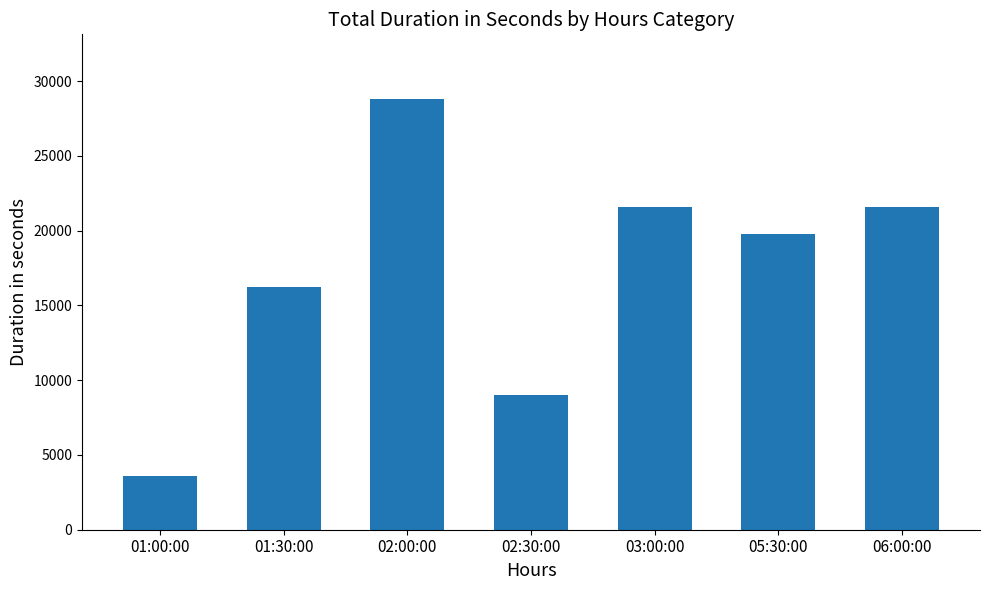

What is the smallest value displayed?

3600